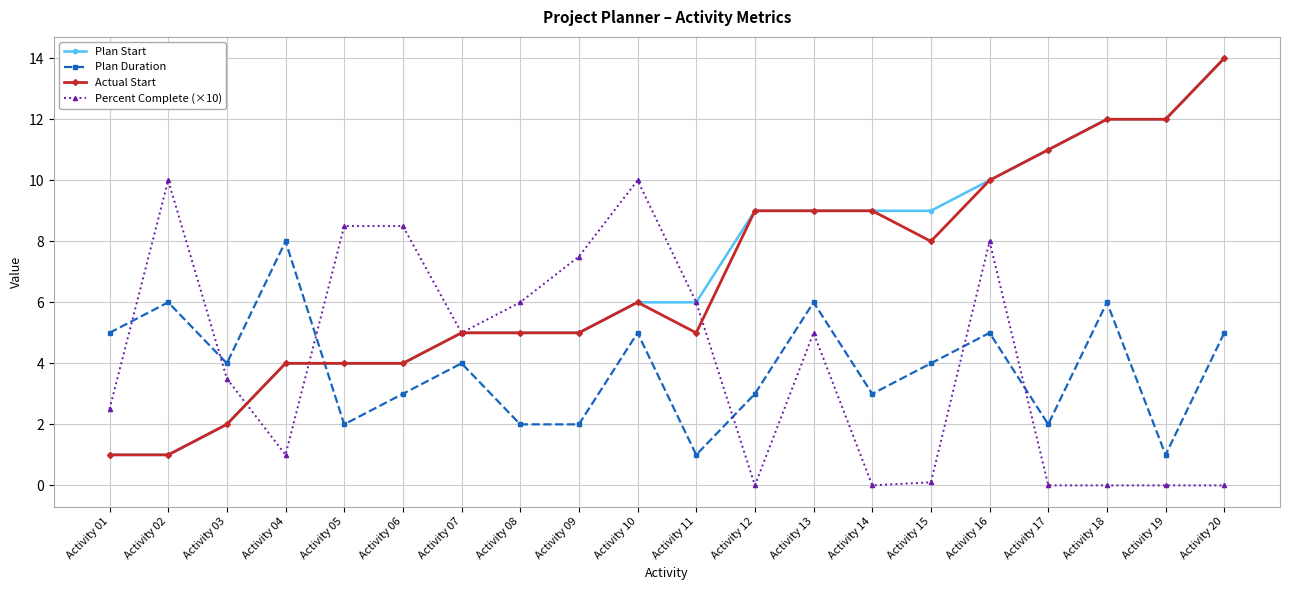

How many data points in Percent Complete (×10) are less than 5?

10